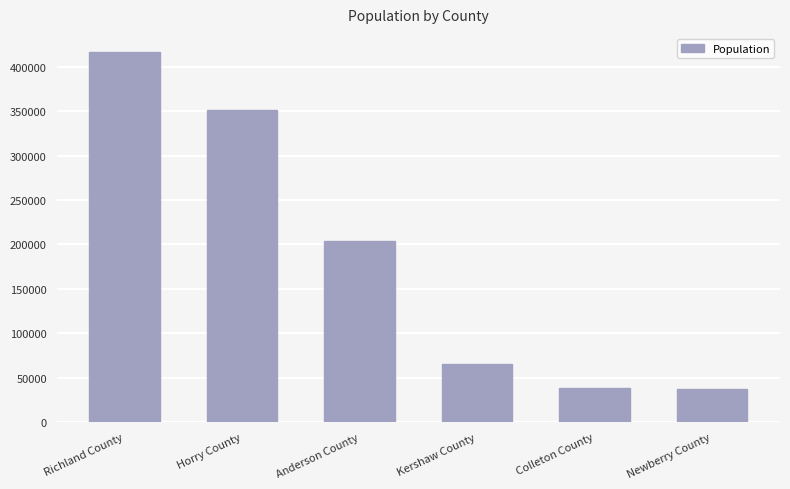

At which label is the value closest to 226933?

Anderson County